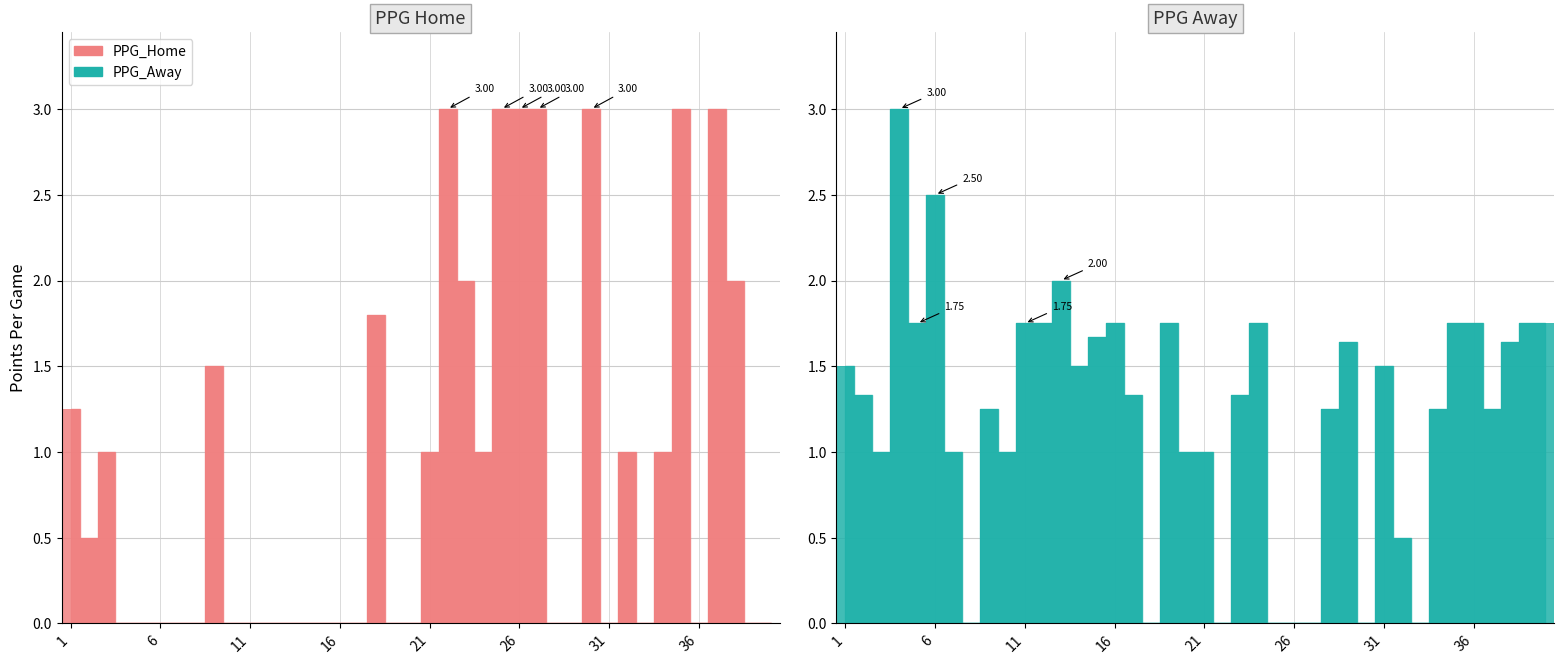

Count the number of categories in the chart.

40